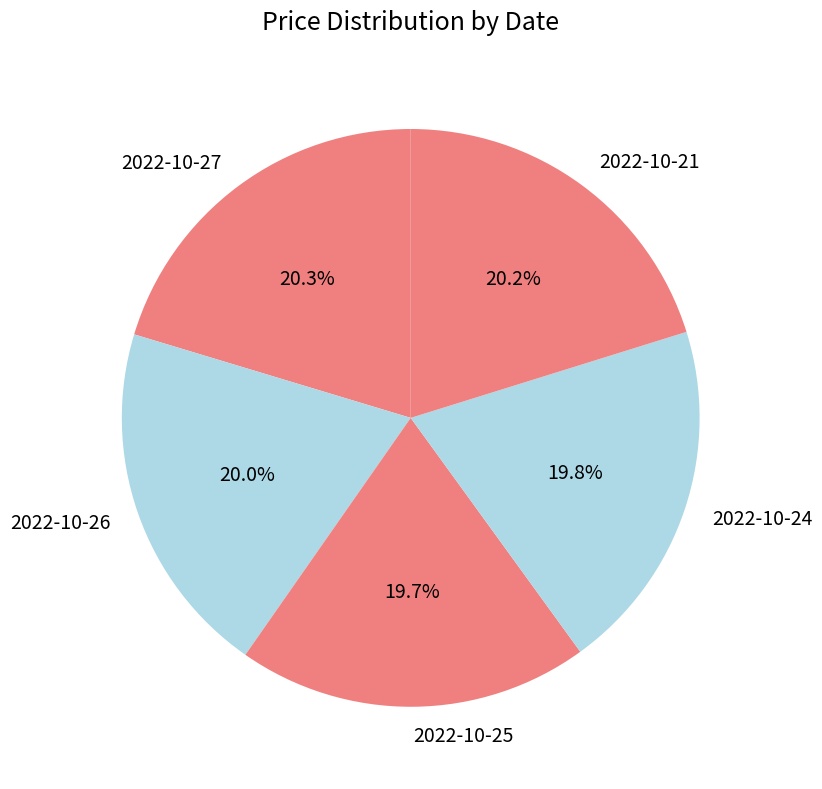

The 2022-10-21 slice represents 20% of the pie. True or false?

True